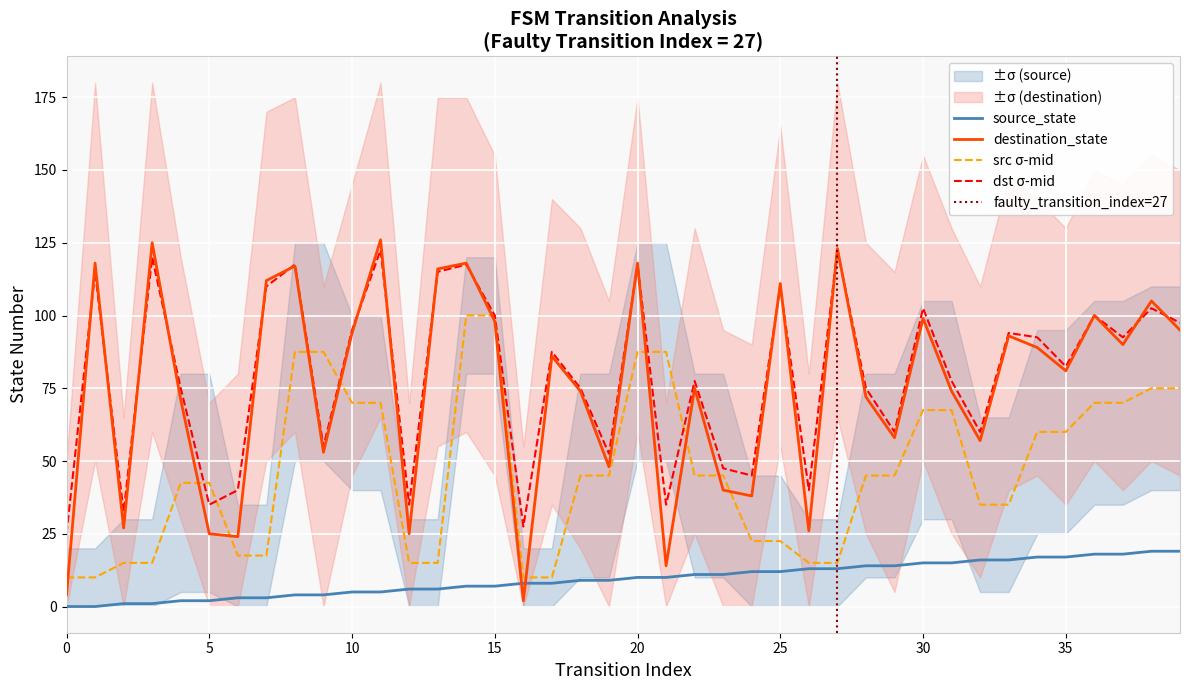

True or false: source_state and destination_state intersect in this chart.

True